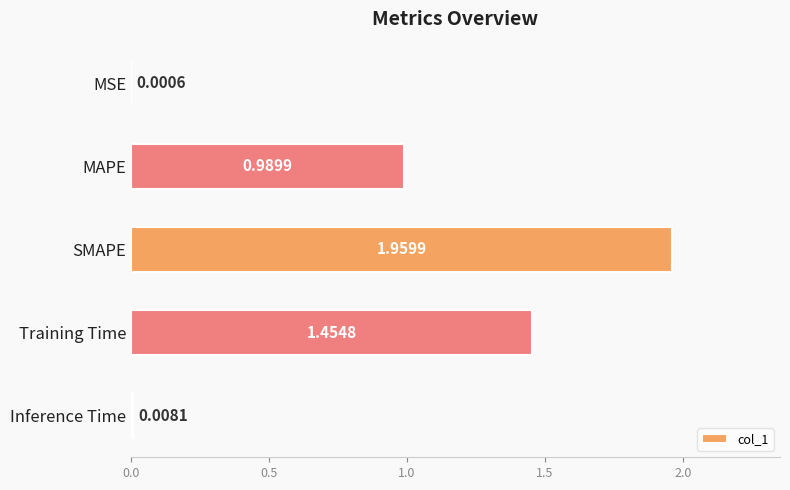

Which label corresponds to the largest value in the chart?

SMAPE